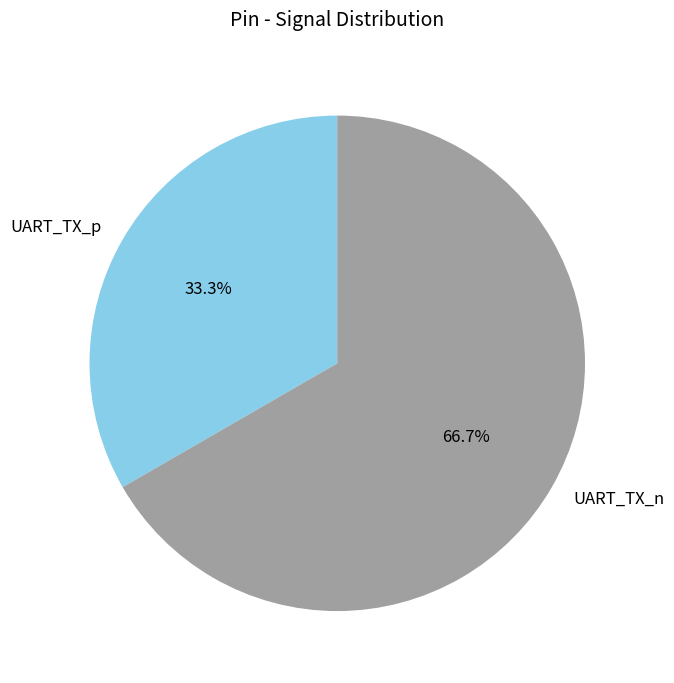

Count the number of slices in the pie.

2